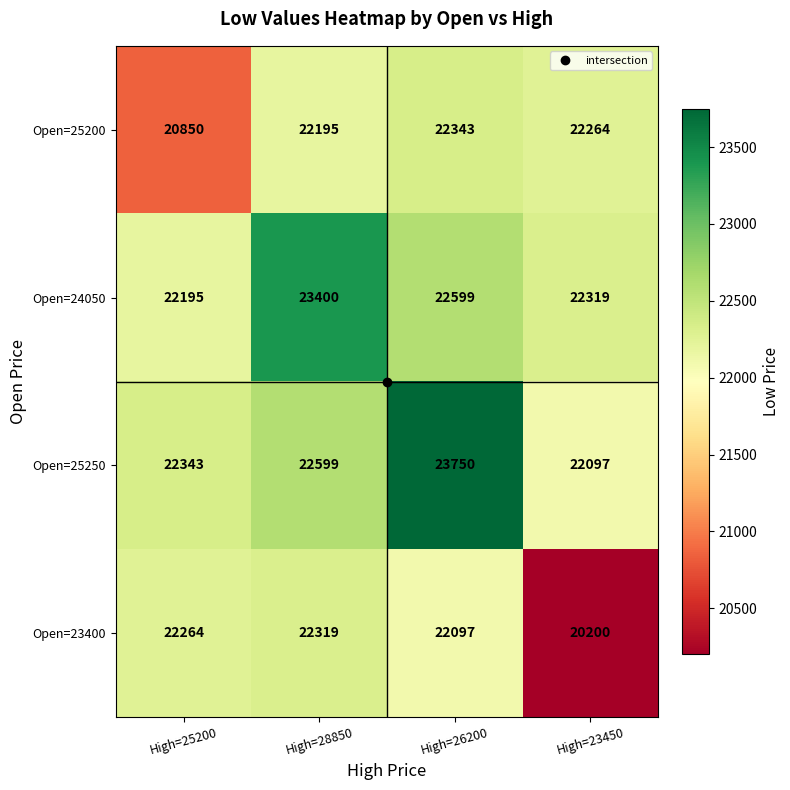

What is the highest value of the Open=23400 series?

22319